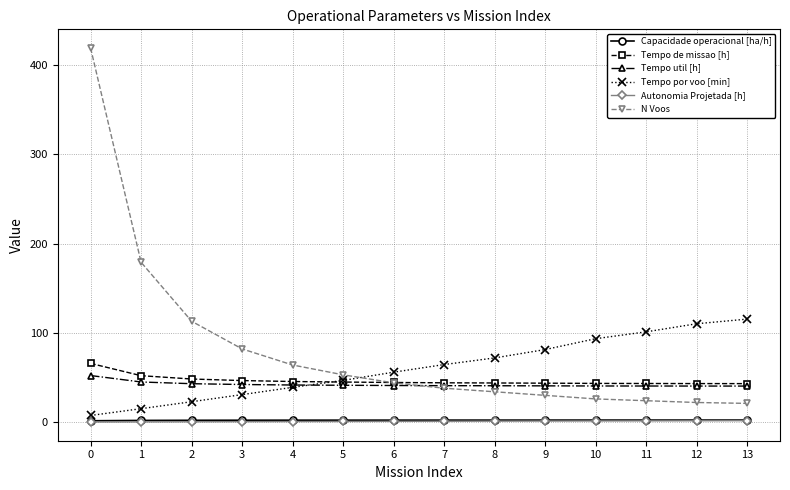

Is it true that Tempo util [h] equals 69.8 at 2?

False